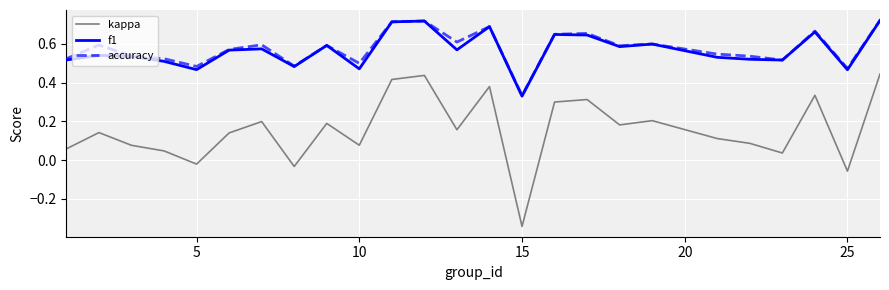

True or false: kappa and f1 intersect in this chart.

False